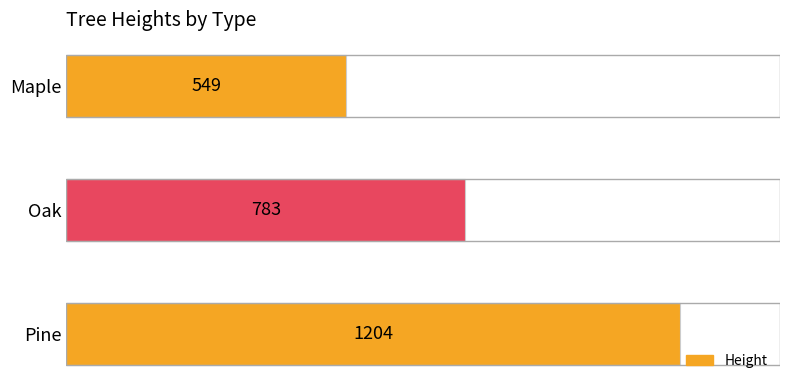

Rank the categories by value from lowest to highest.

Maple, Oak, Pine